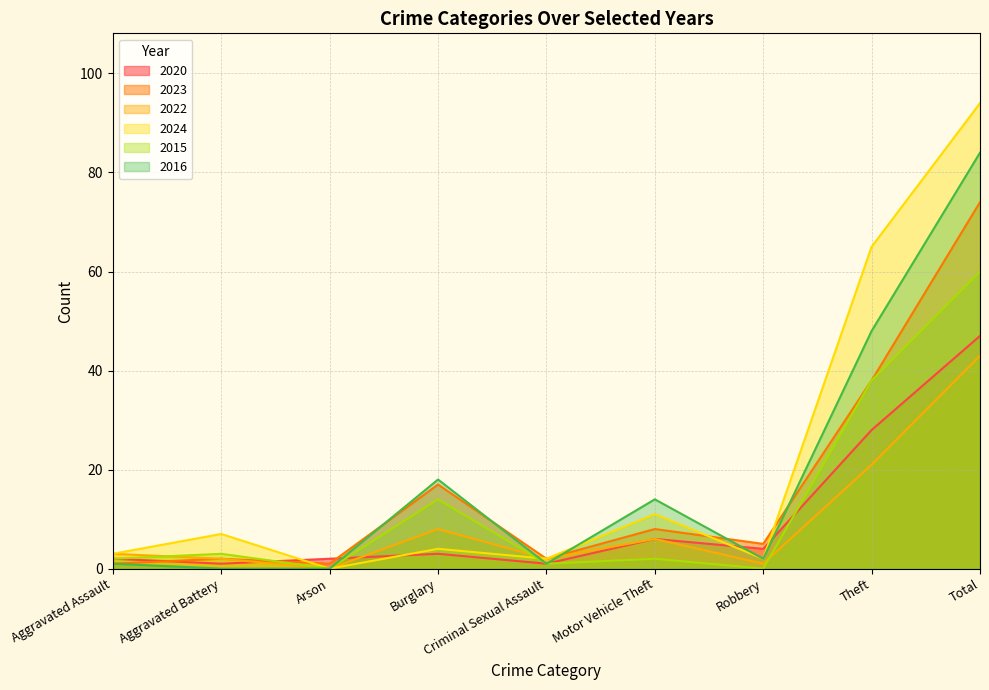

What is the value of the 2020 point at the 3rd from the left?

2